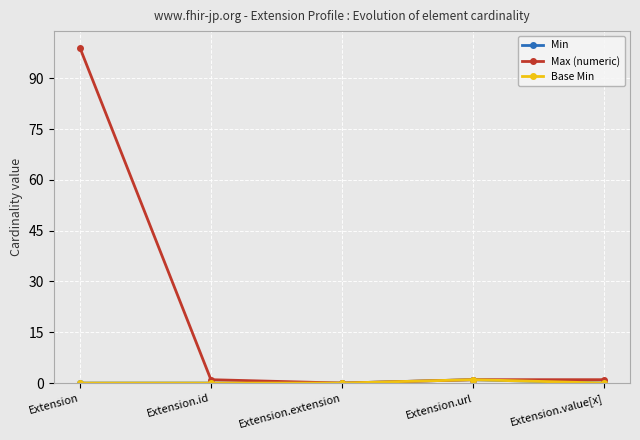

What position from the left is Extension.id?

2